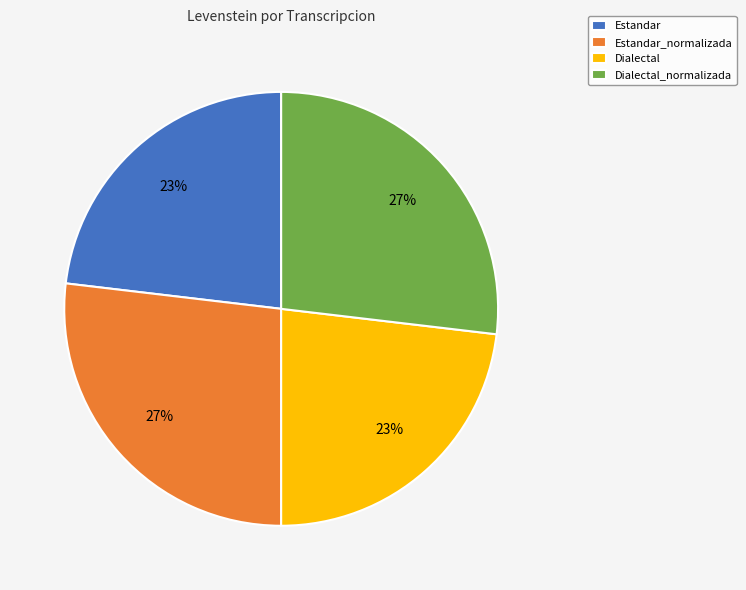

To the nearest percent, what is the average slice percentage?

25%